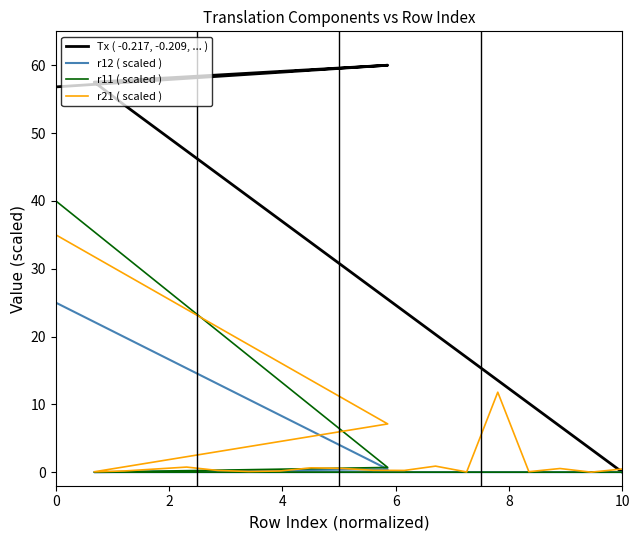

How many data points does each series have?

20